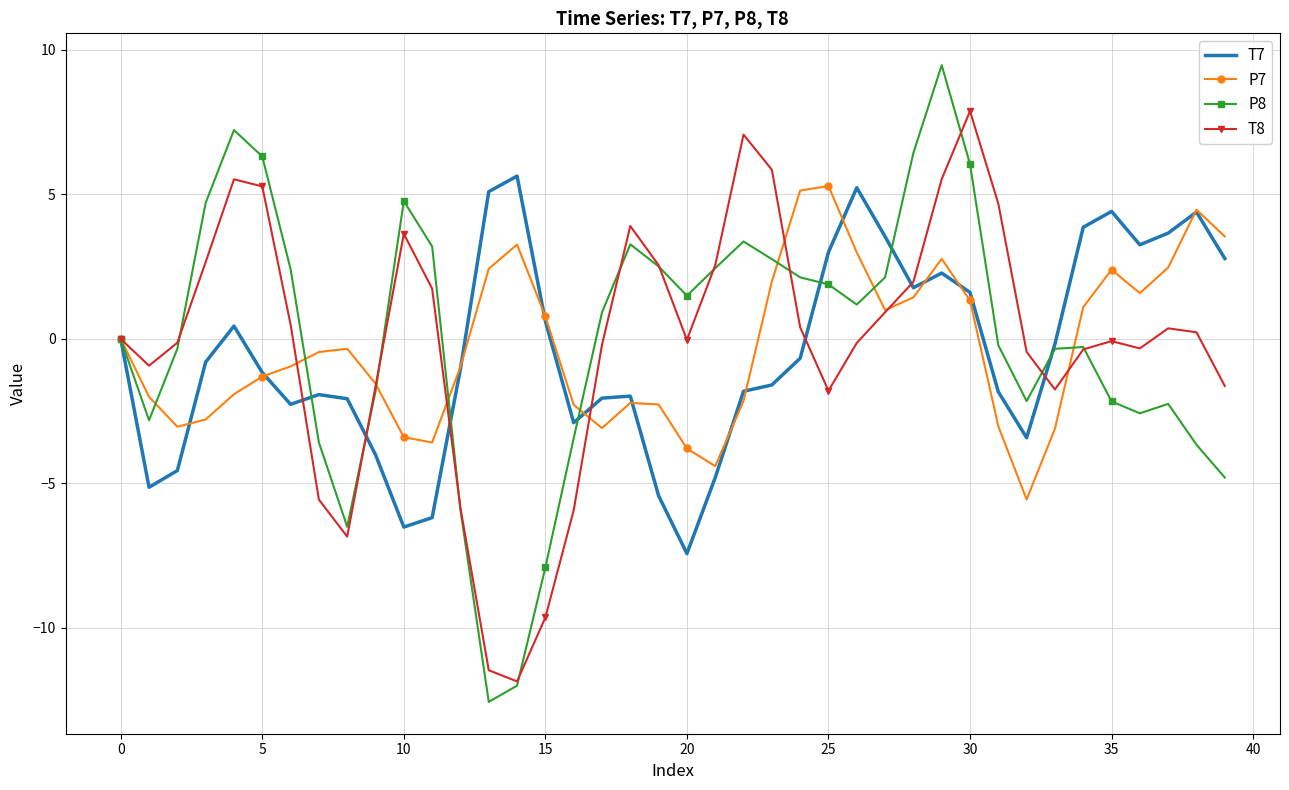

Which series has the largest range (max minus min)?

P8